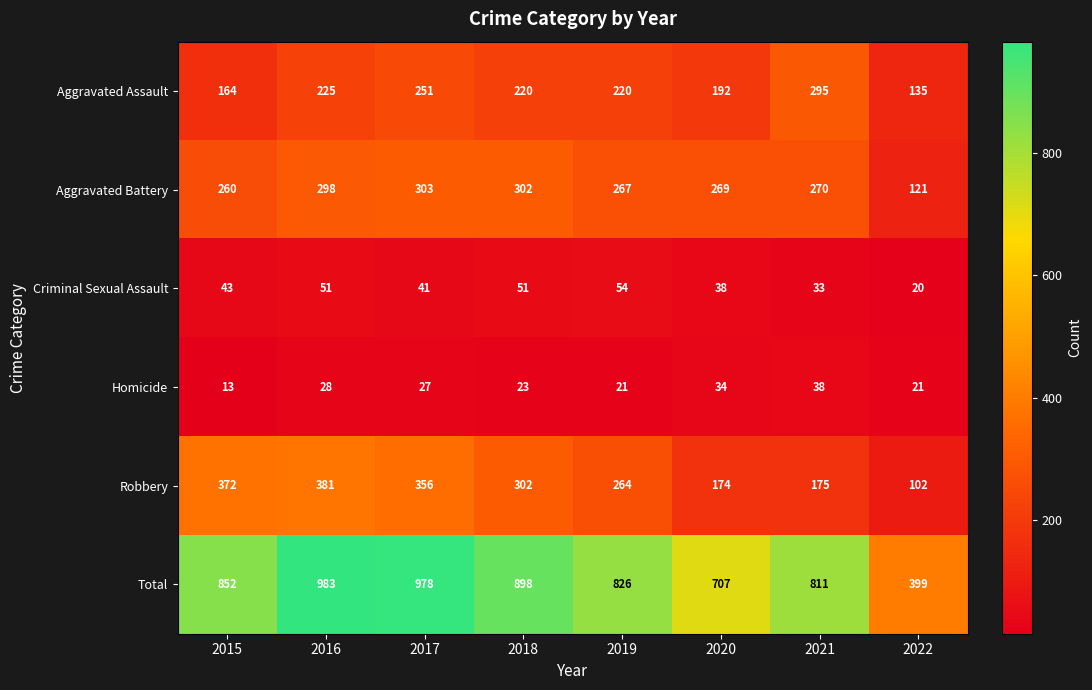

At which category does the chart reach its peak across all series?

2016